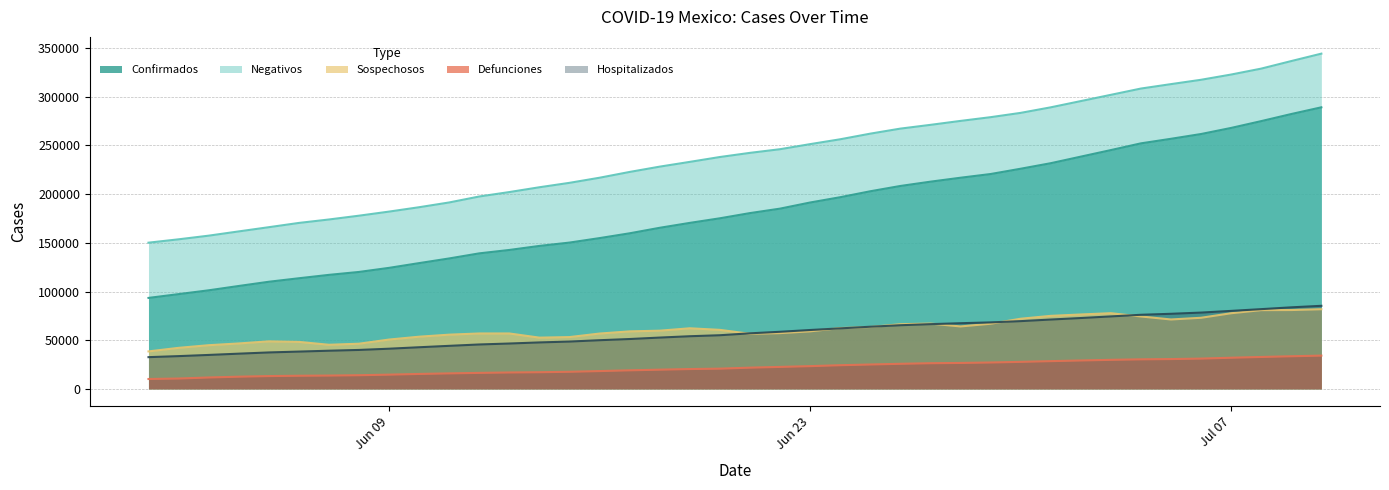

What is the maximum value for Hospitalizados?

85329